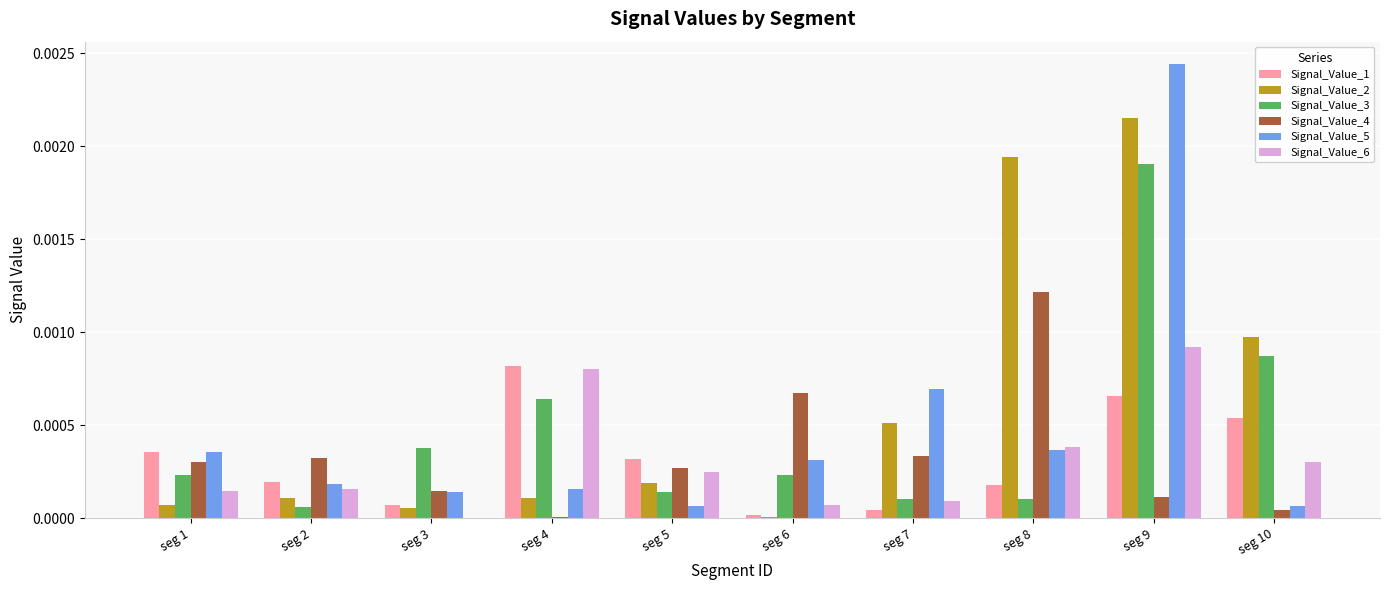

True or false: Signal_Value_1 has a value of 0.0 at seg 5.

True